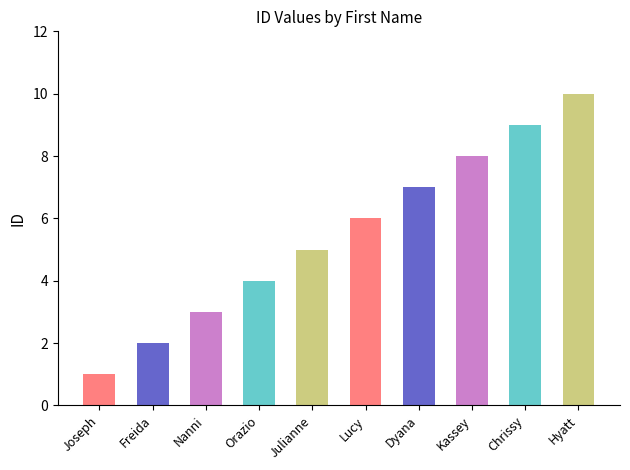

Does the chart contain stacked bars?

No